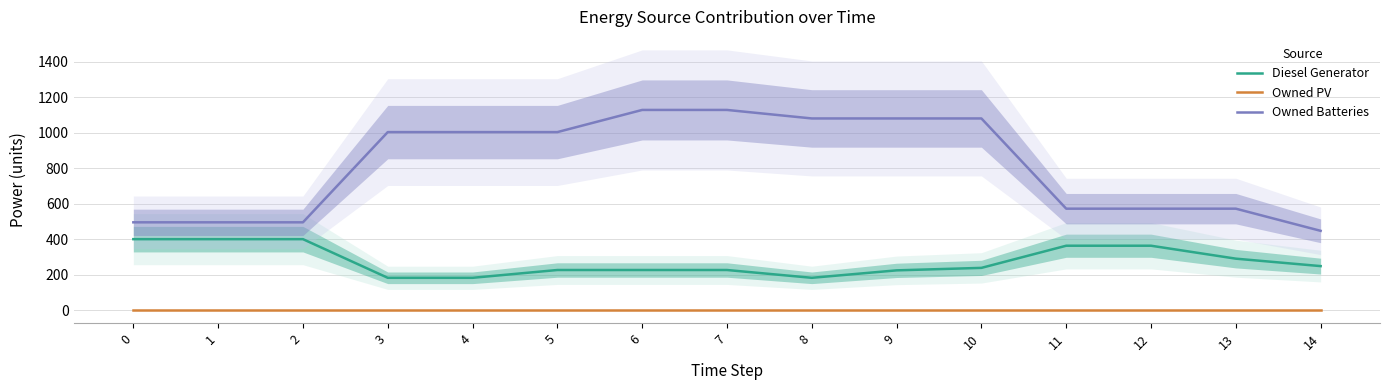

True or false: Owned Batteries and Diesel Generator intersect in this chart.

False